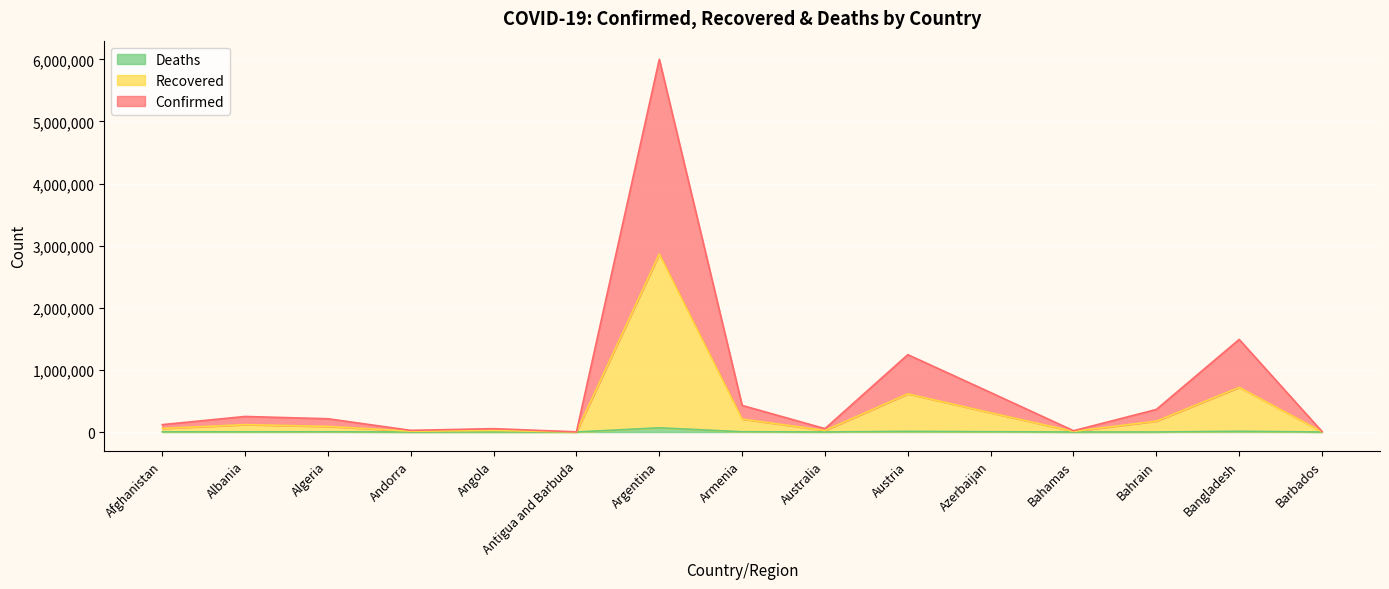

Where does the Recovered series first go above 89601?

Albania